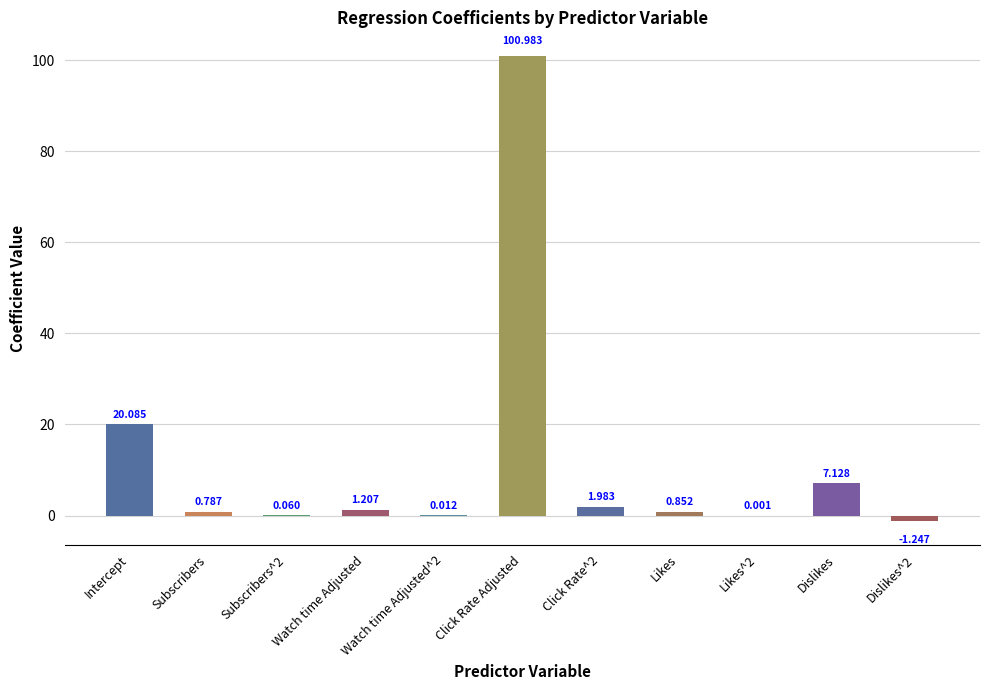

What is the change in value from Click Rate^2 to Dislikes?

+5.1